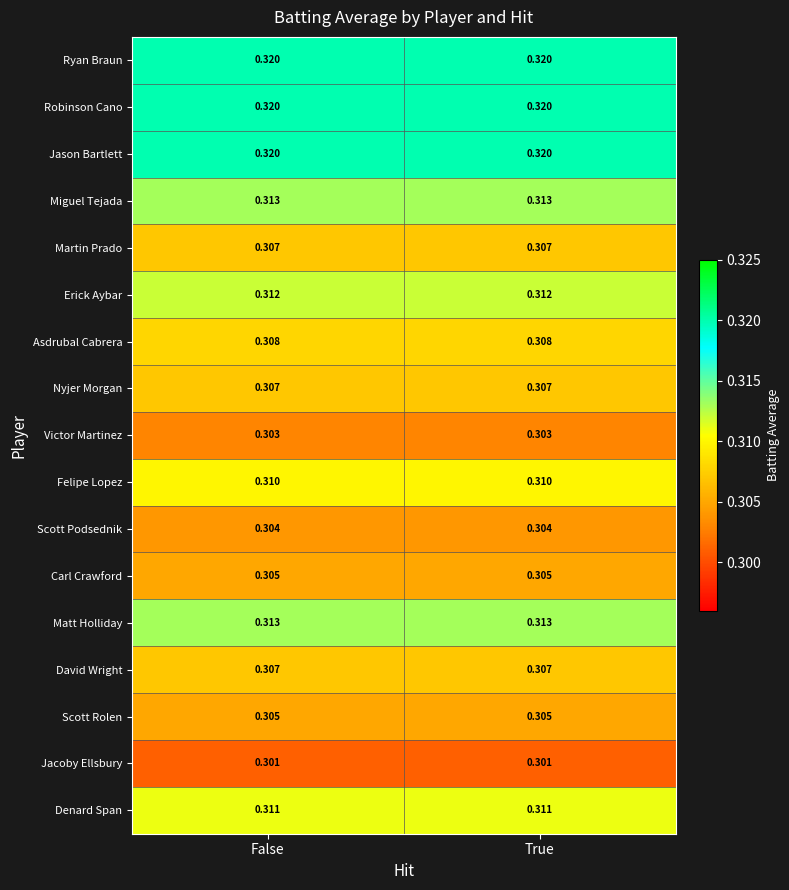

Is the value of Victor Martinez at False greater than the value of Ryan Braun at True?

No